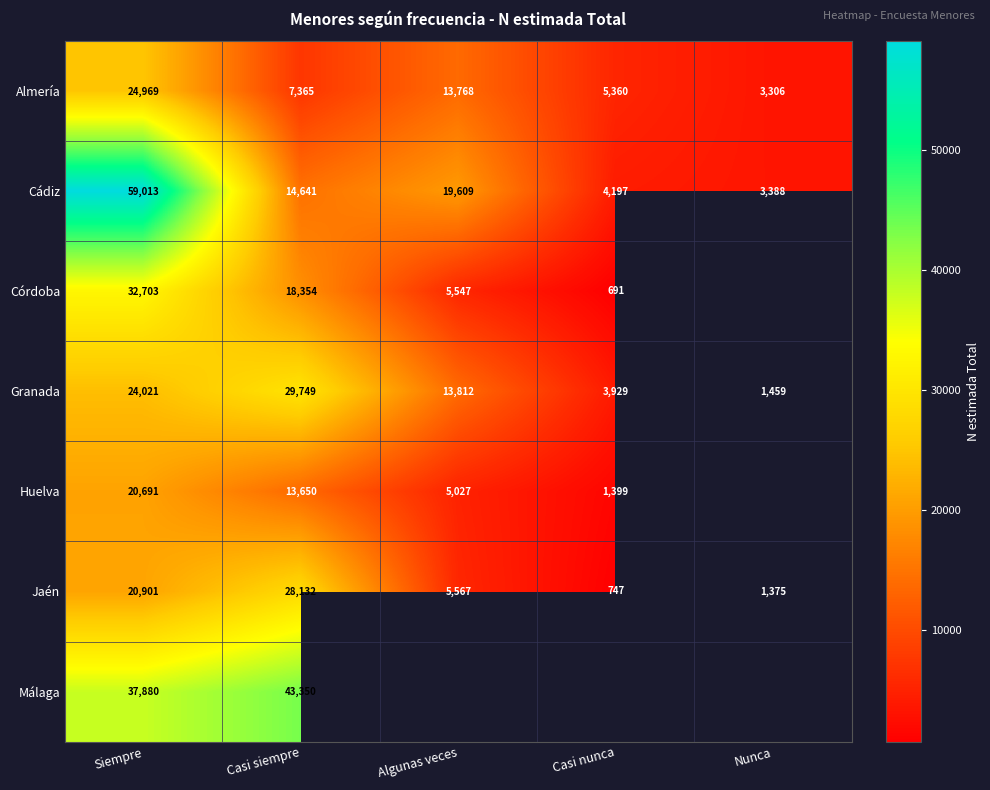

What is the sum of all Jaén values?

56722